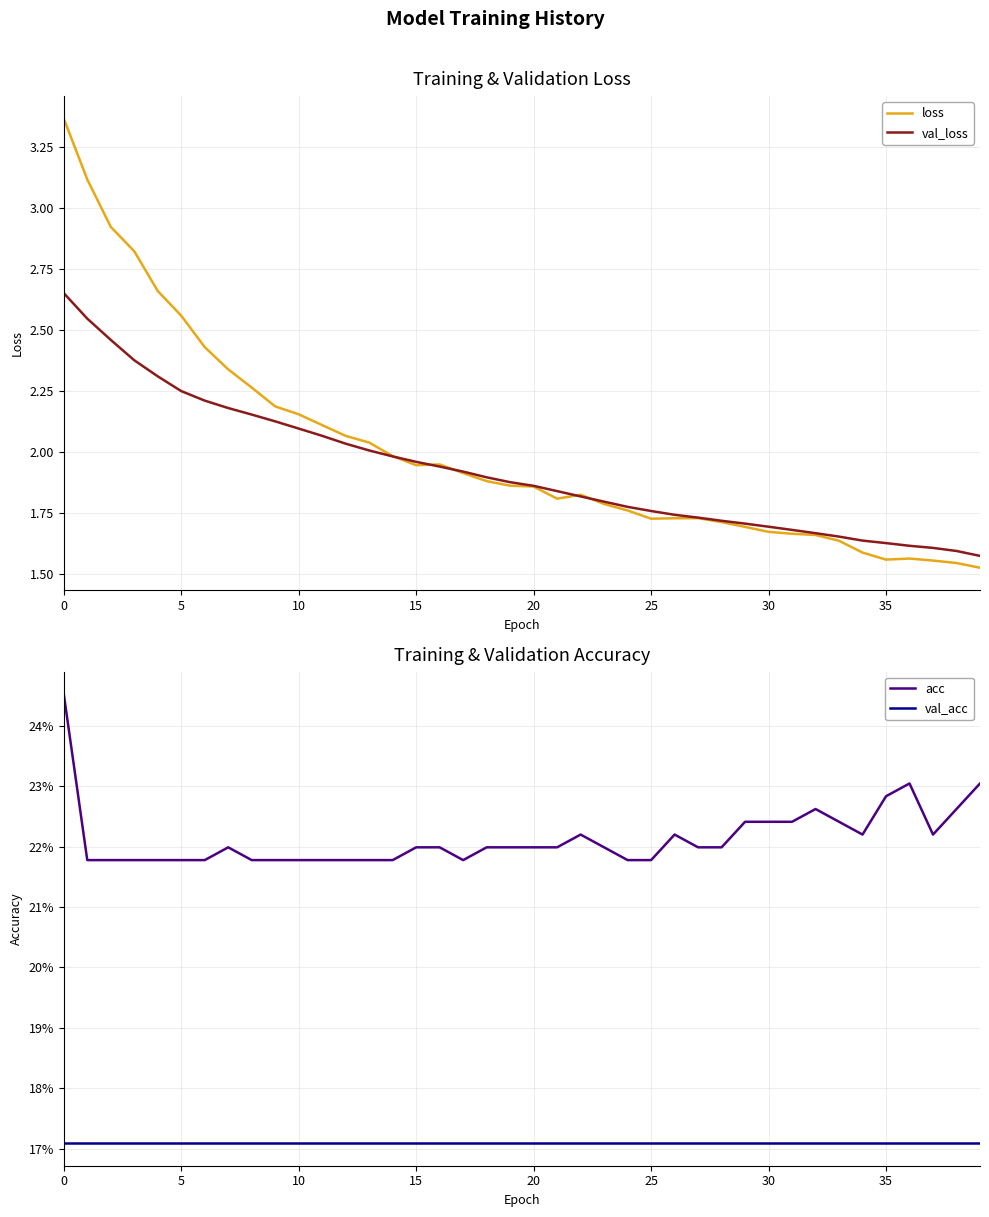

What is the value of the acc point at the 15th from the left?

0.2